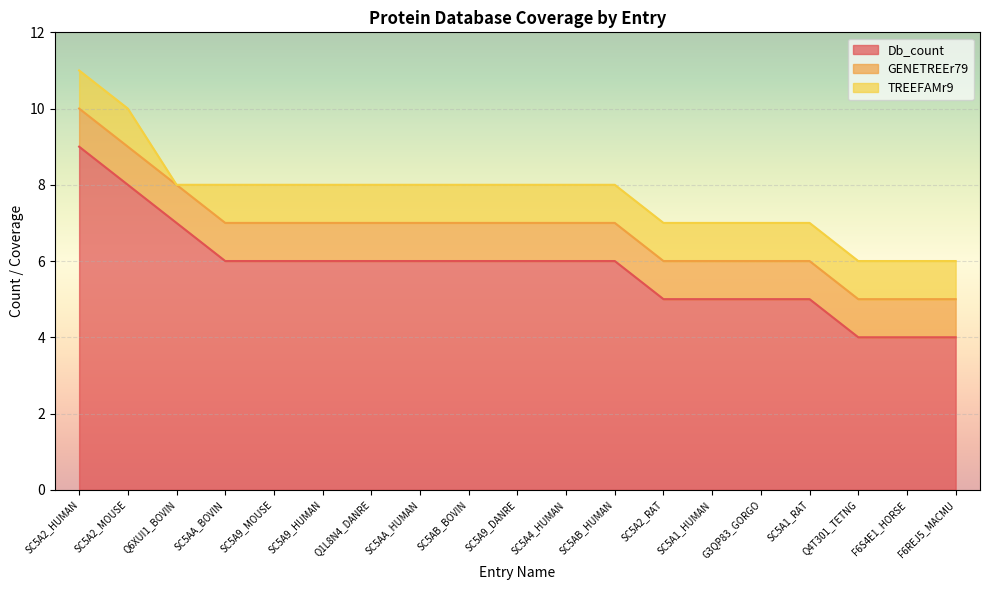

True or false: TREEFAMr9 and Db_count intersect in this chart.

False